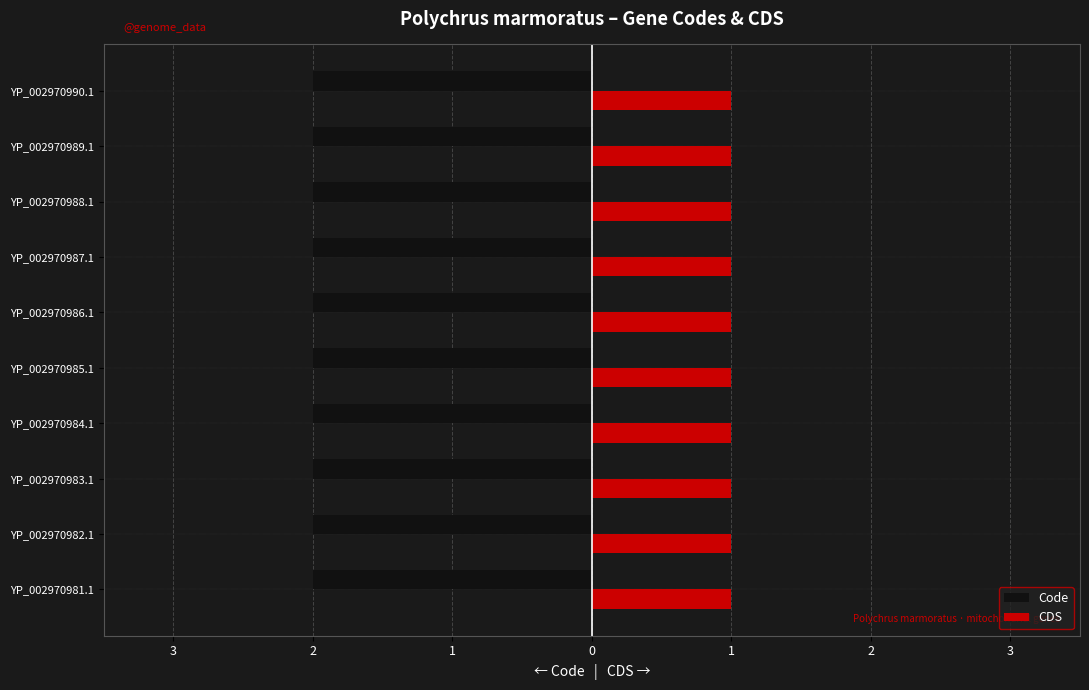

What are all the series names shown in the legend?

Code, CDS